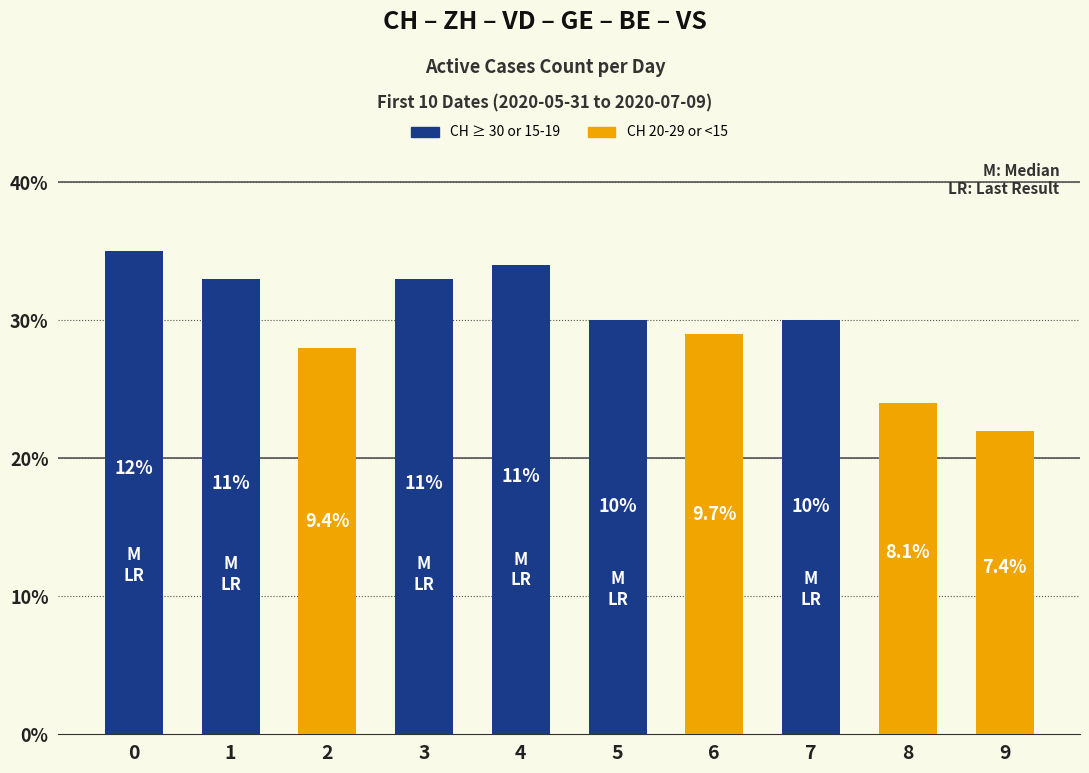

What is the change in value from 0 to 5?

-5